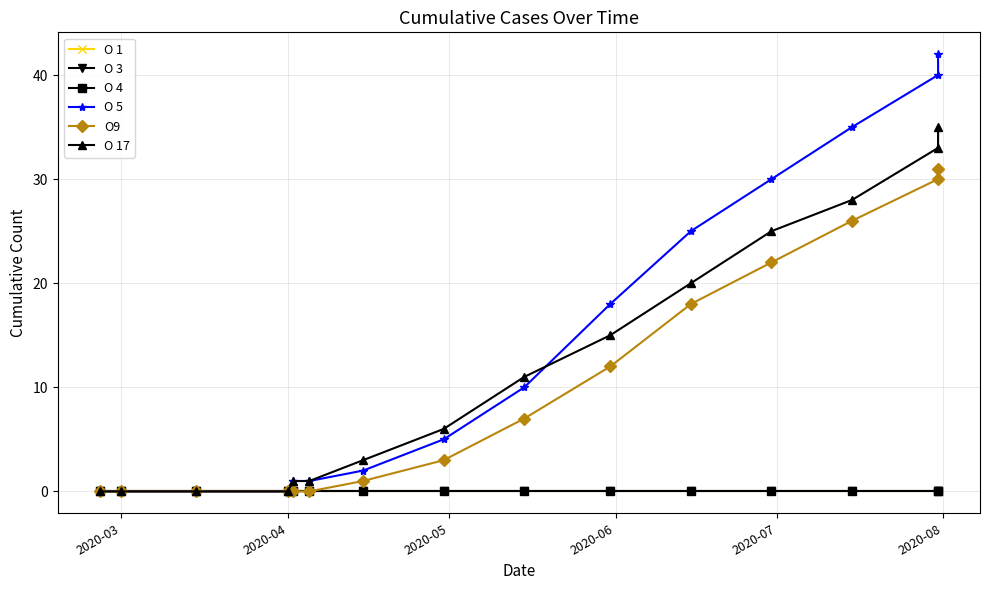

True or false: O9 and O 17 intersect in this chart.

False